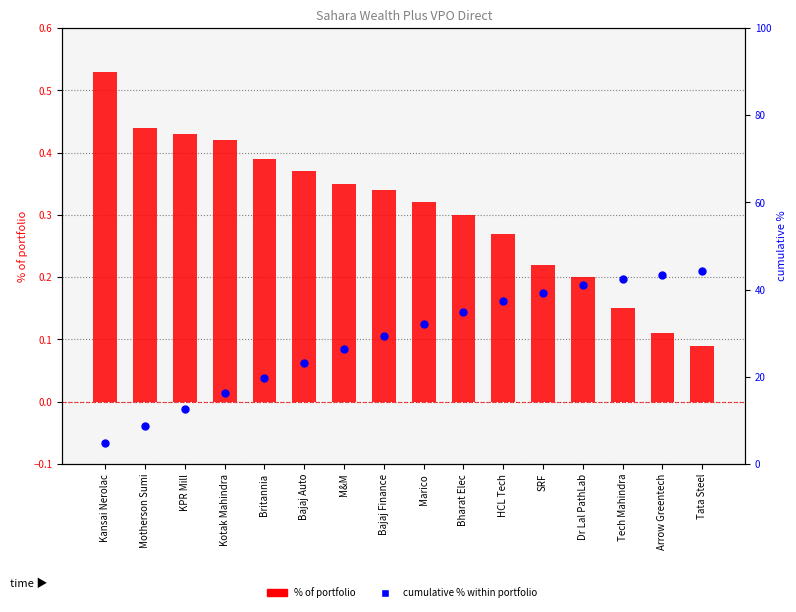

What is the total value across all series at KPR Mill?

13.0